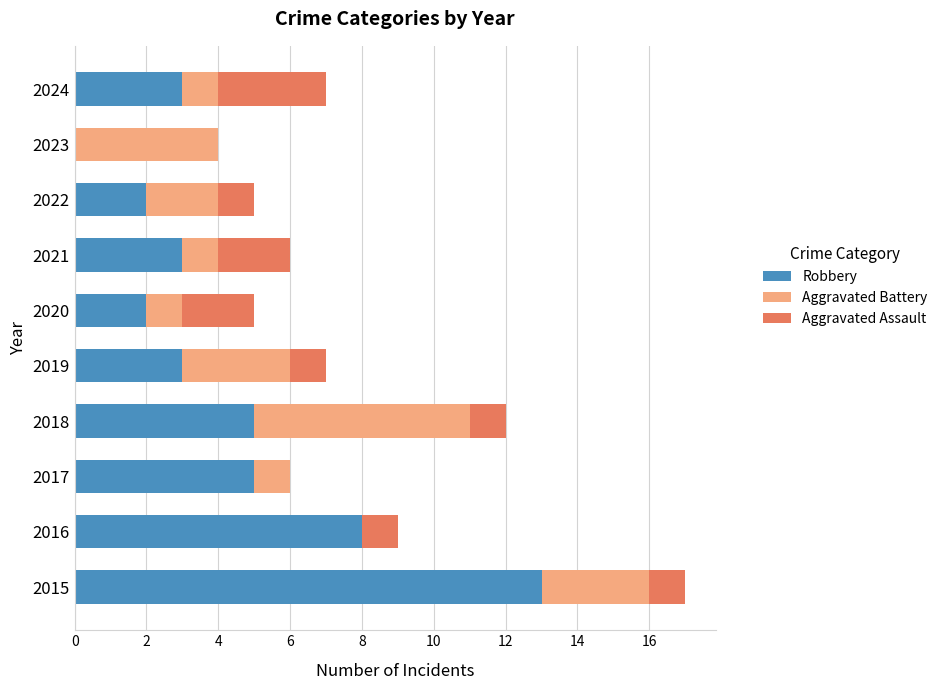

Which category has the highest value in the Robbery series?

2015